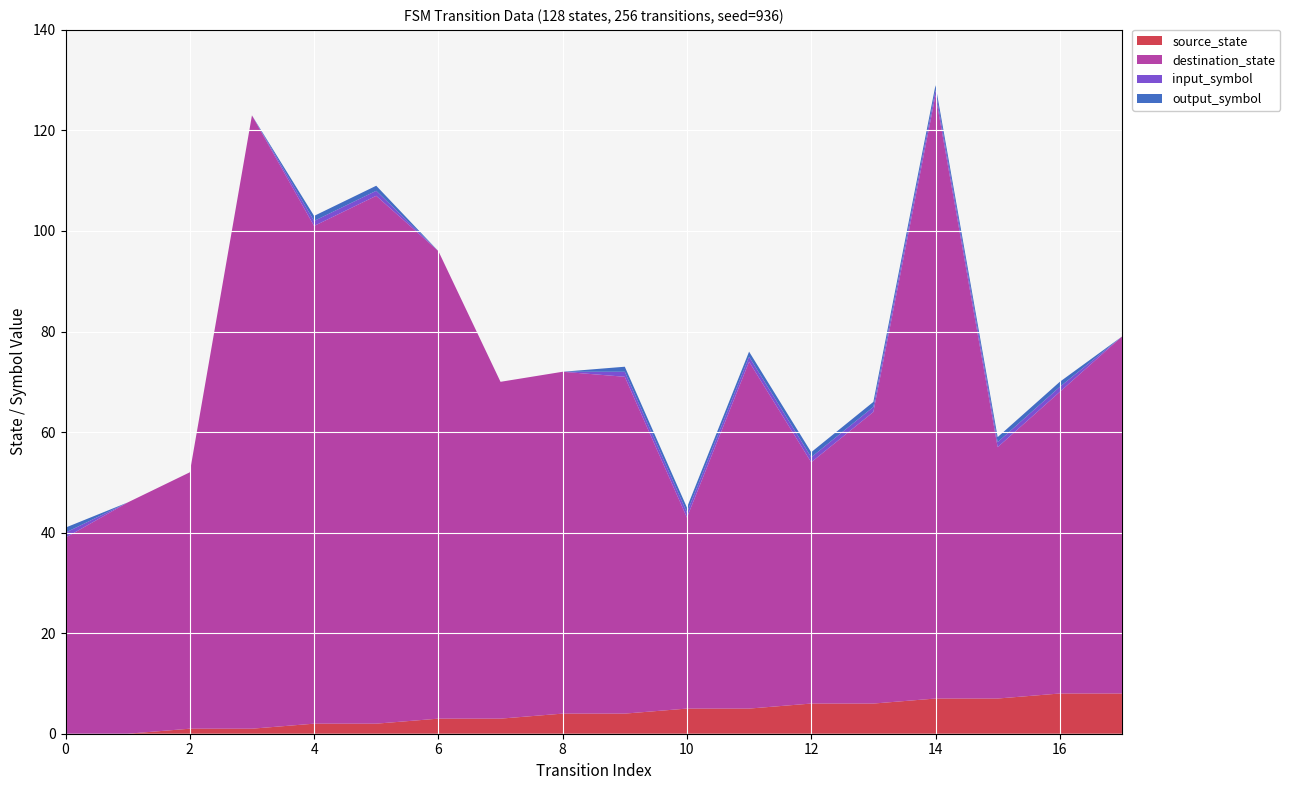

Reading left to right, list all the values displayed in this chart.

source_state: 0	0	1	1	2	2	3	3	4	4	5	5	6	6	7	7	8	8
destination_state: 39	46	51	122	99	105	93	67	68	67	38	69	48	58	120	50	60	71
input_symbol: 1	0	0	0	1	1	0	0	0	1	1	1	1	1	1	1	1	0
output_symbol: 1	0	0	0	1	1	0	0	0	1	1	1	1	1	1	1	1	0